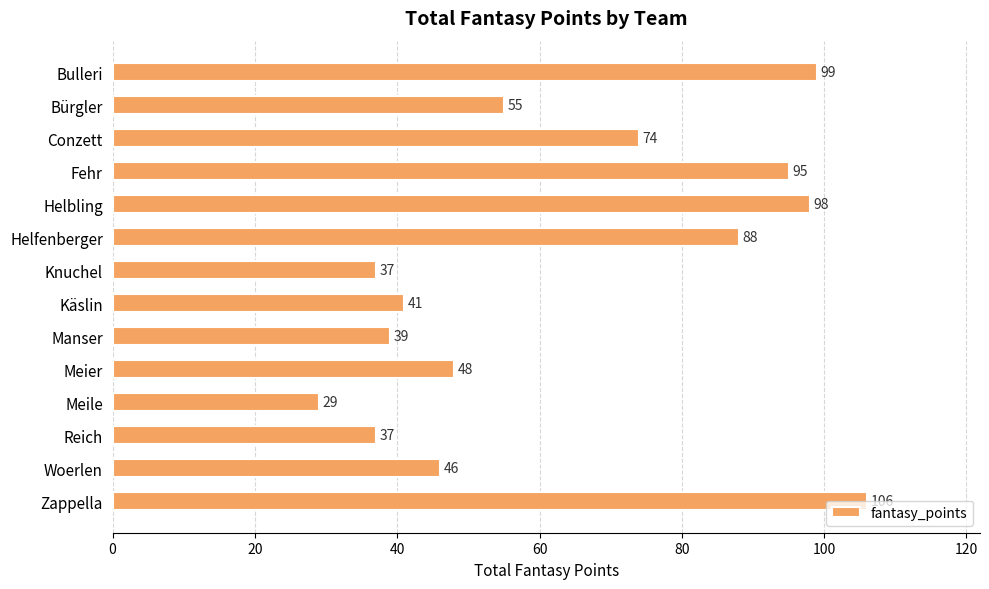

What is the label of the 5th bar from the top?

Helbling